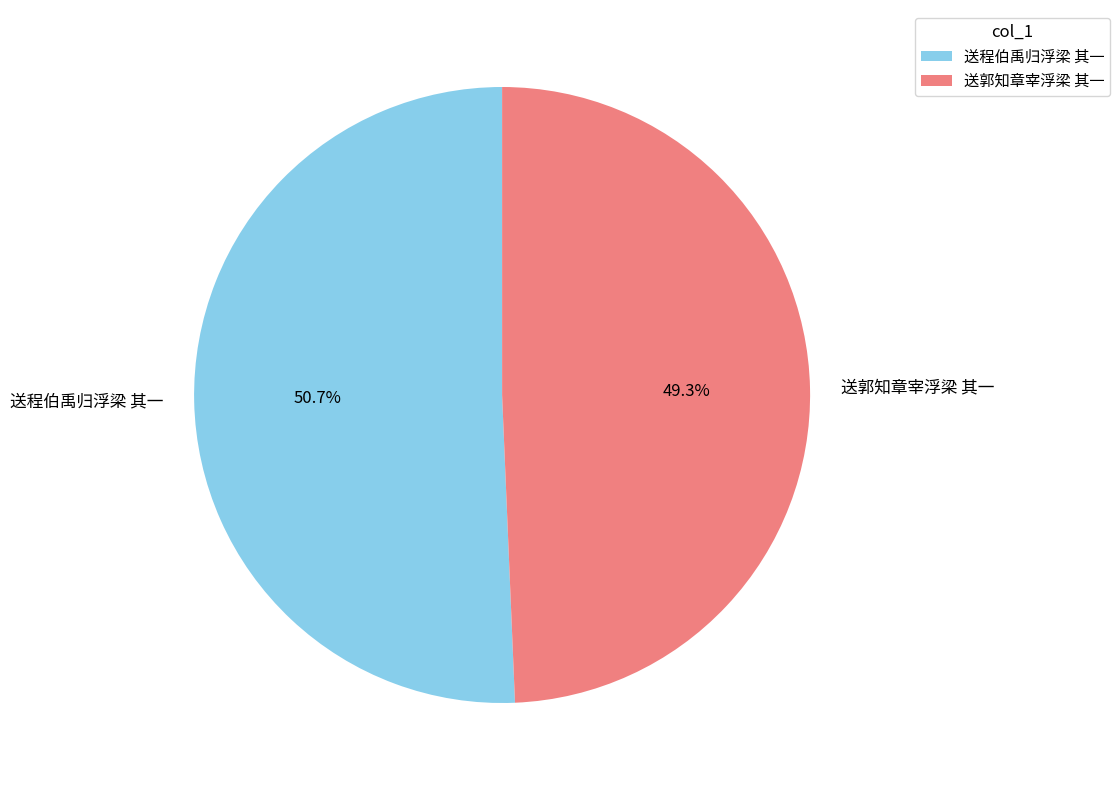

Is it true that 送程伯禹归浮梁 其一 is 51% of the pie?

True